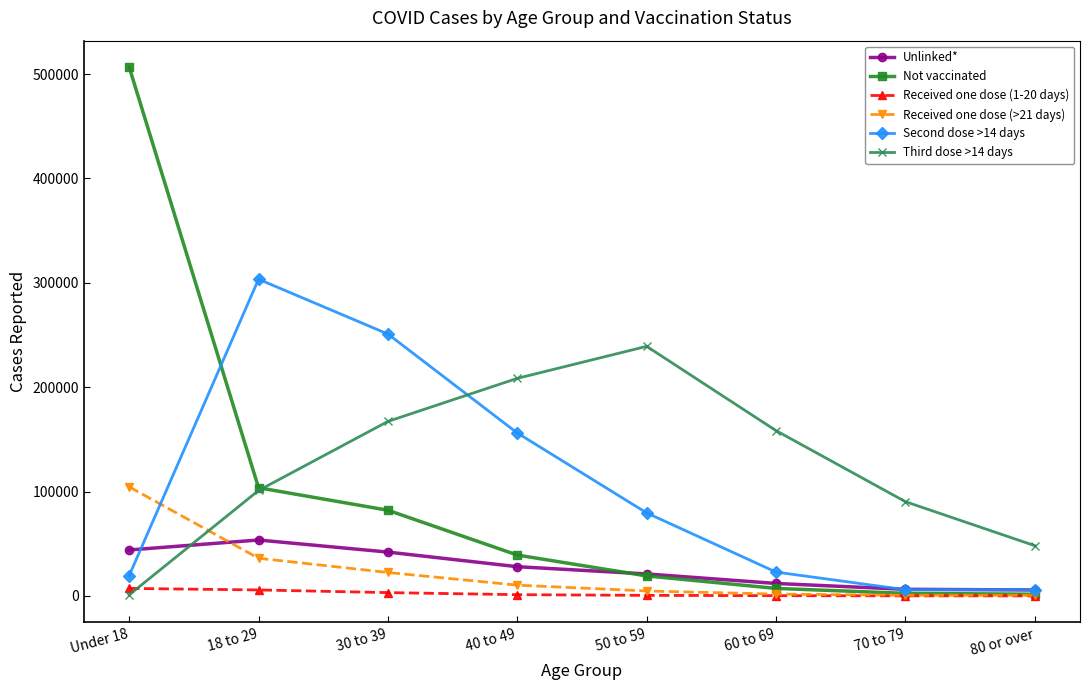

Where is the first local maximum for Unlinked*?

18 to 29